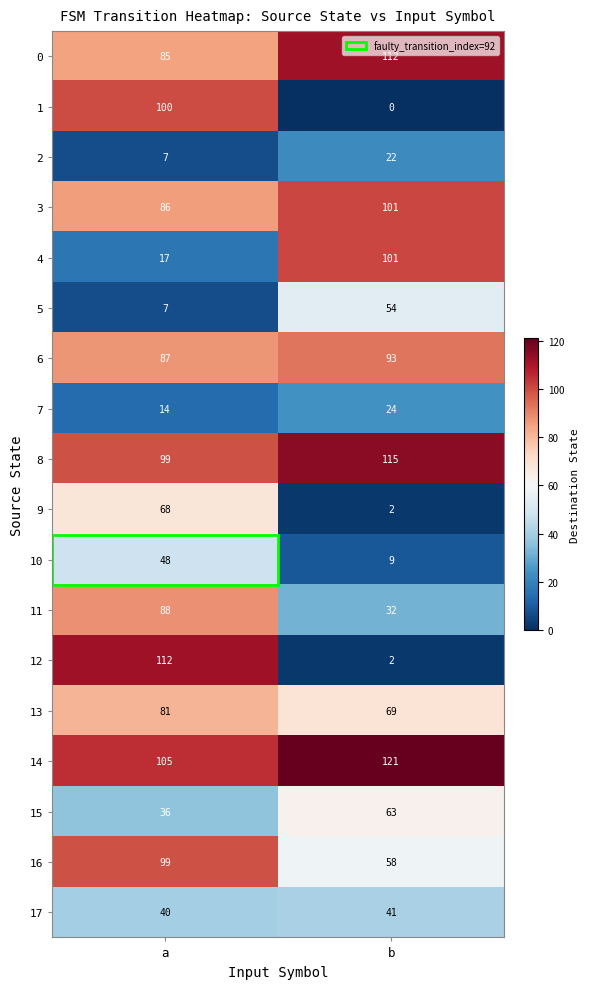

Rank the categories by 1 value from lowest to highest.

b, a